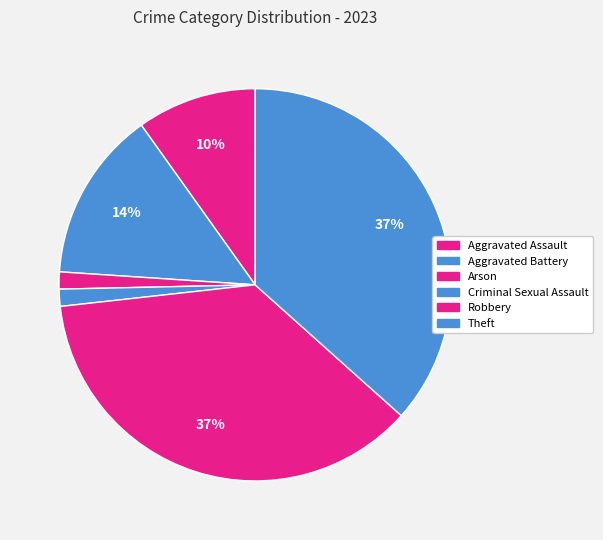

What percentage is the Criminal Sexual Assault slice, to the nearest percent?

1%